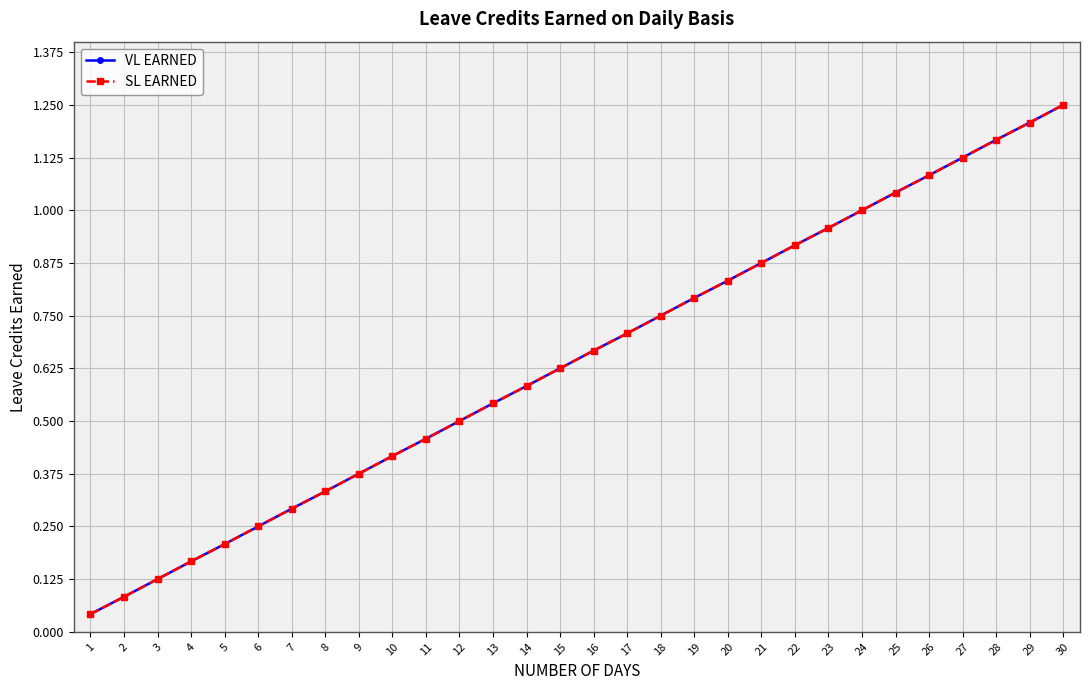

How many lines are shown in the chart?

2